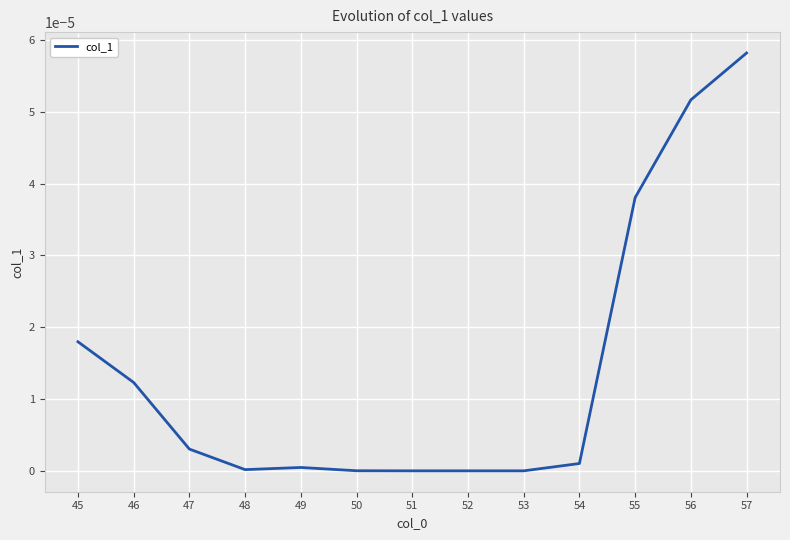

Which category has the highest value across all series?

57